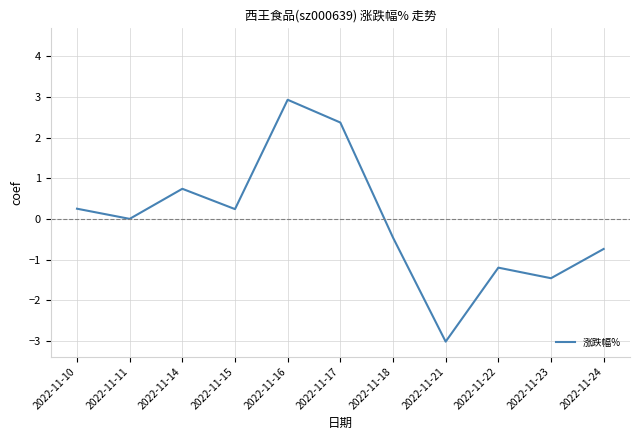

What is the difference between the highest and lowest values at 2022-11-24?

4.8